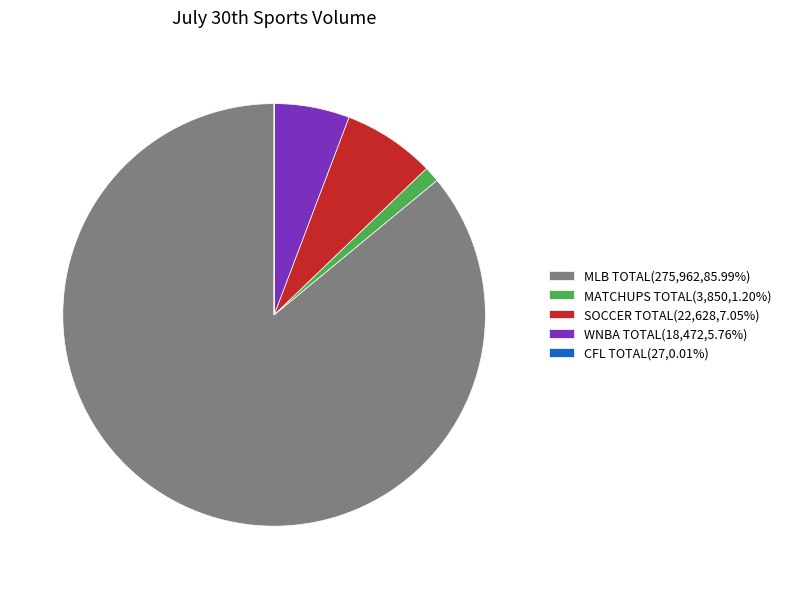

Which has a higher value, SOCCER TOTAL or MLB TOTAL?

MLB TOTAL